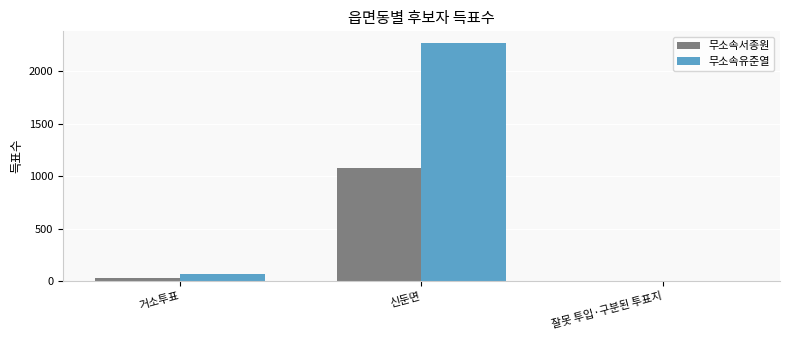

How many series are shown in this chart?

2